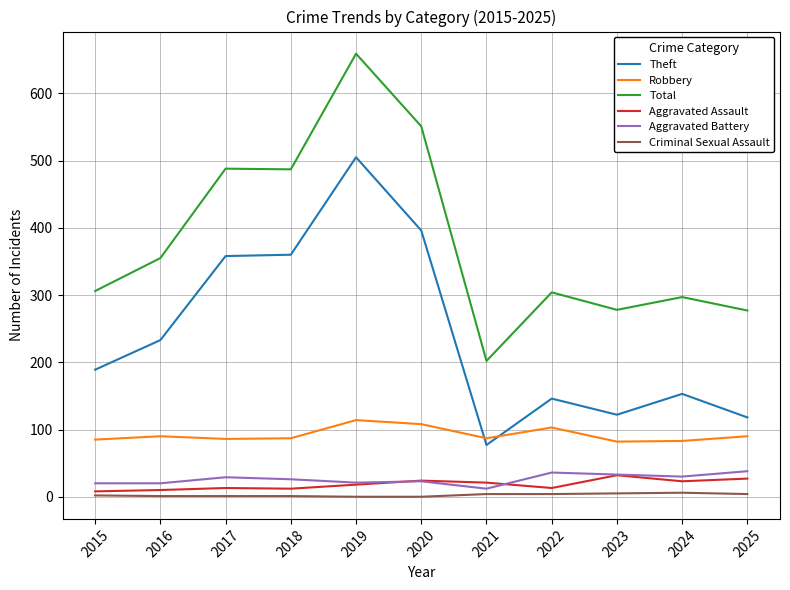

True or false: Robbery and Criminal Sexual Assault intersect in this chart.

False